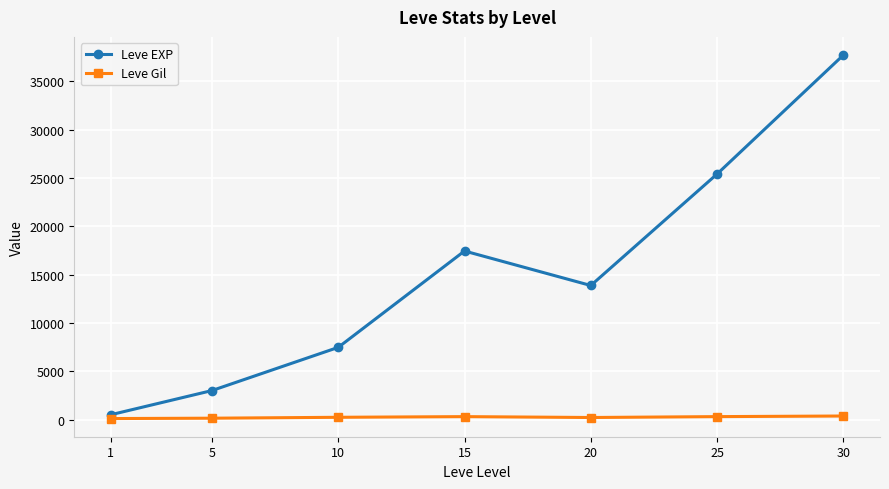

At which category does Leve EXP reach its first local peak?

15